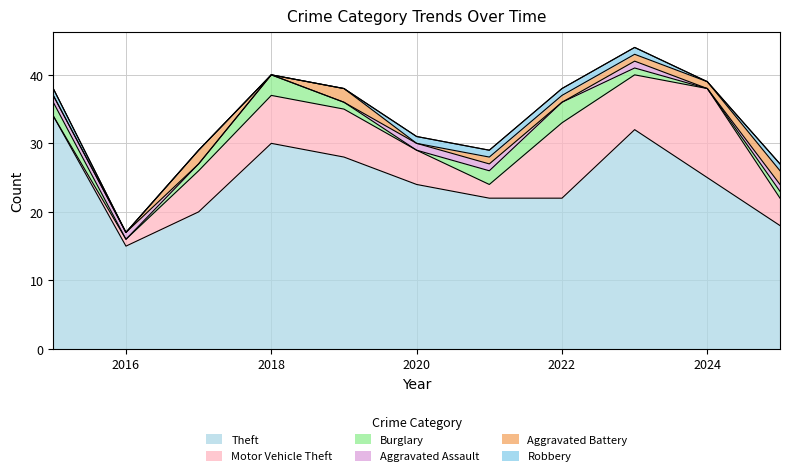

In Burglary, how many points are higher than both neighbors (excluding endpoints)?

2